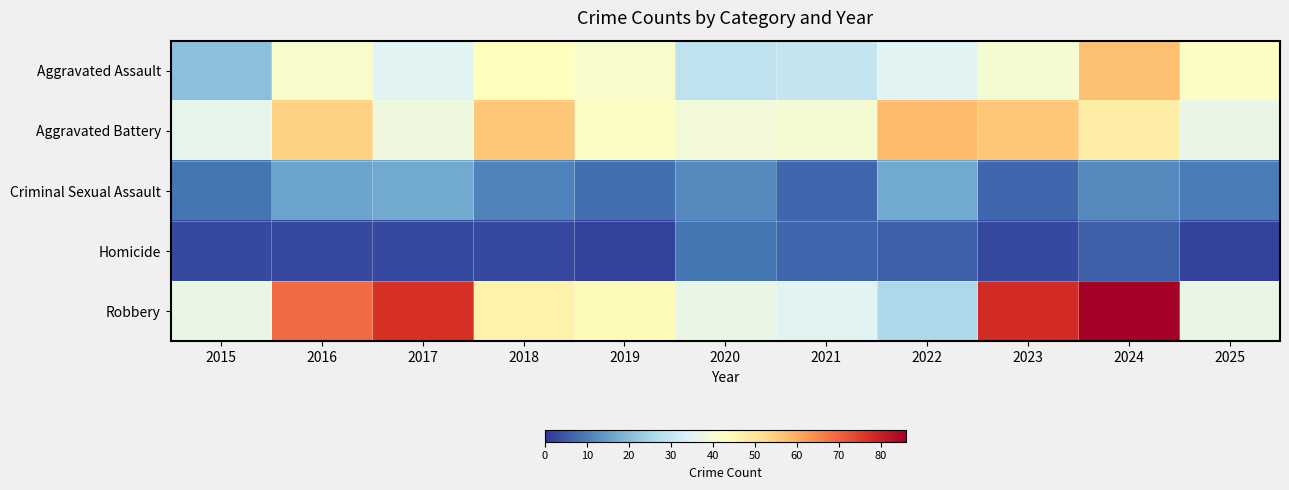

What is the difference between the highest and lowest values at 2020?

30